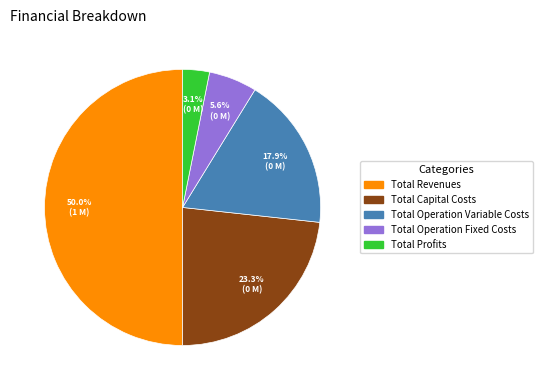

True or false: Total Profits accounts for 3% of the total.

True